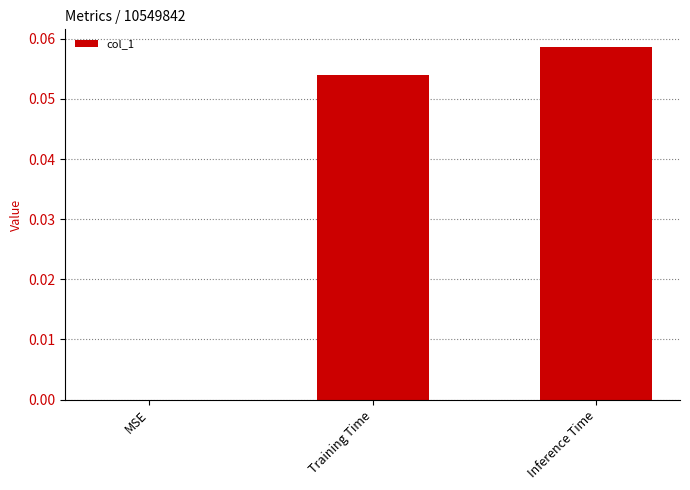

Between MSE and Training Time, which is larger?

Training Time